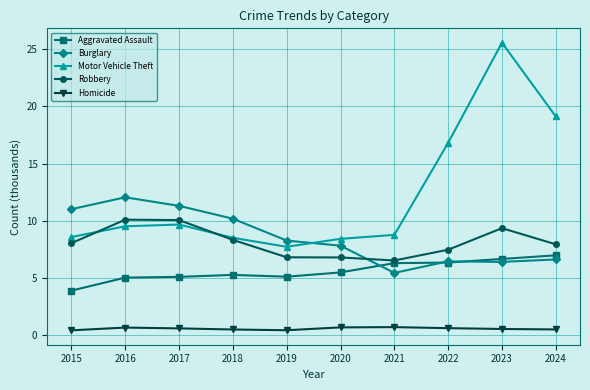

The Burglary series shows 18.2 at 2015. True or false?

False